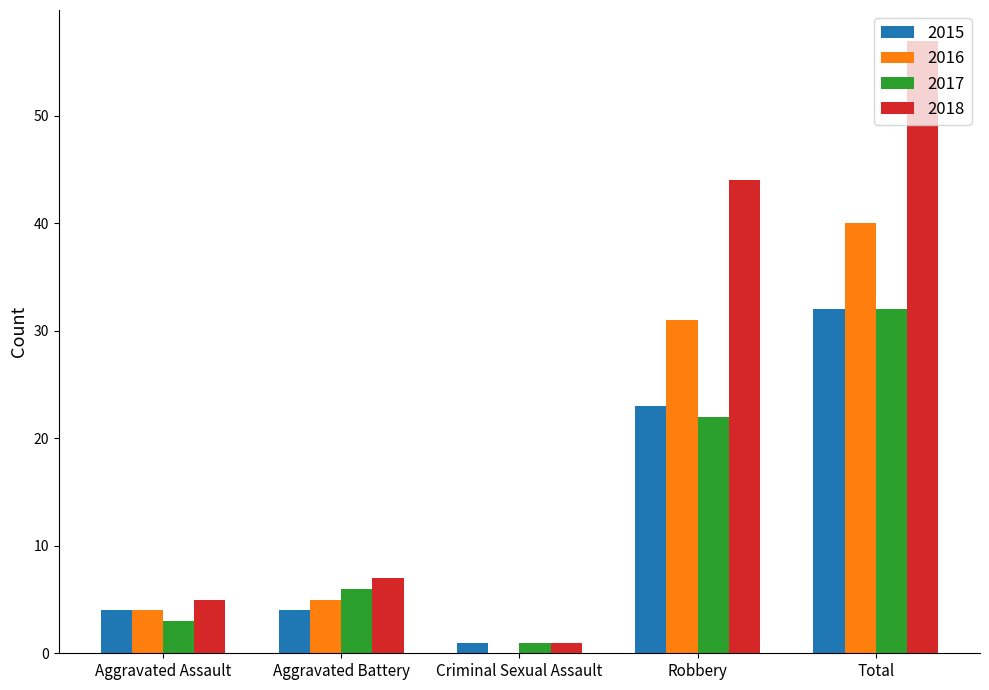

Is the value of 2017 at Aggravated Assault greater than the value of 2016 at Aggravated Battery?

No